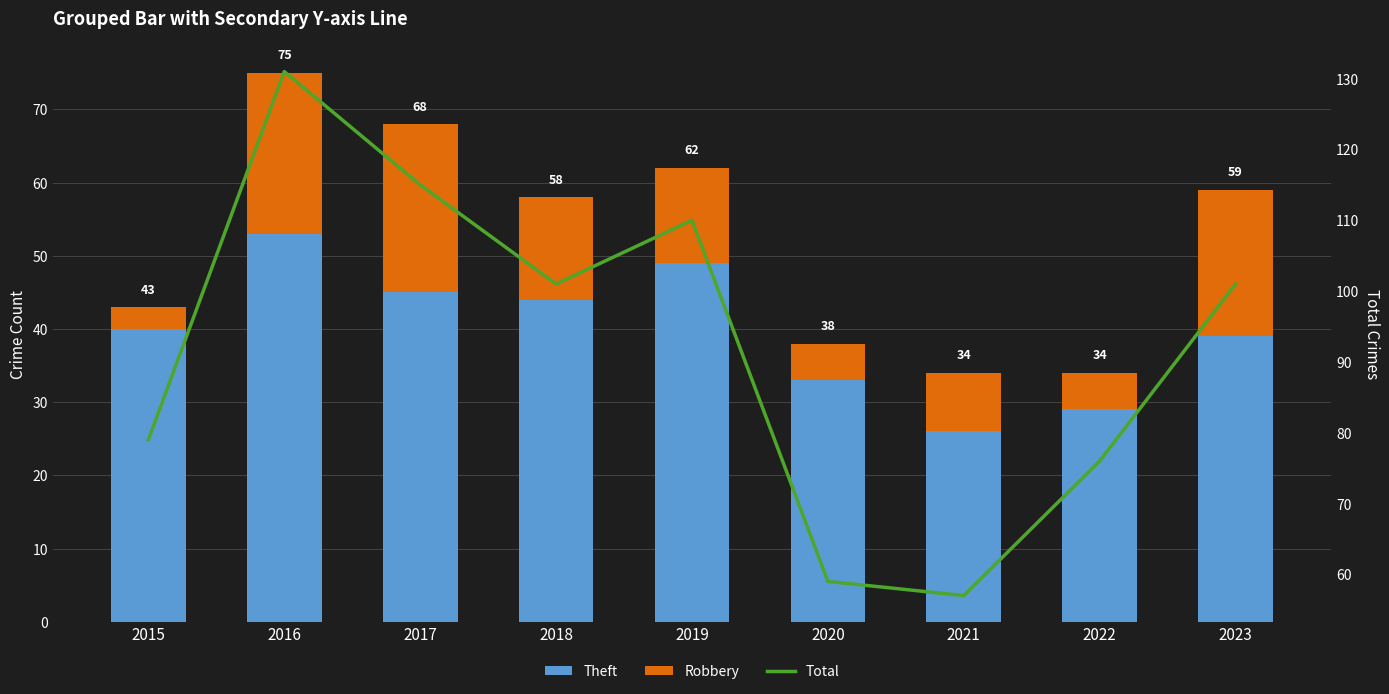

Reading left to right, what are all the values shown in this chart?

Theft: 40	53	45	44	49	33	26	29	39
Robbery: 3	22	23	14	13	5	8	5	20
Total: 79	131	115	101	110	59	57	76	101